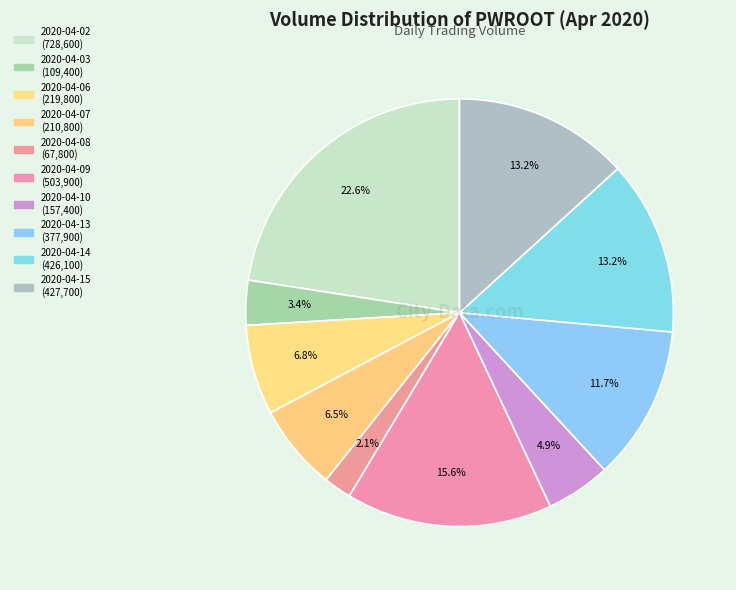

Which slice is the smallest?

2020-04-08